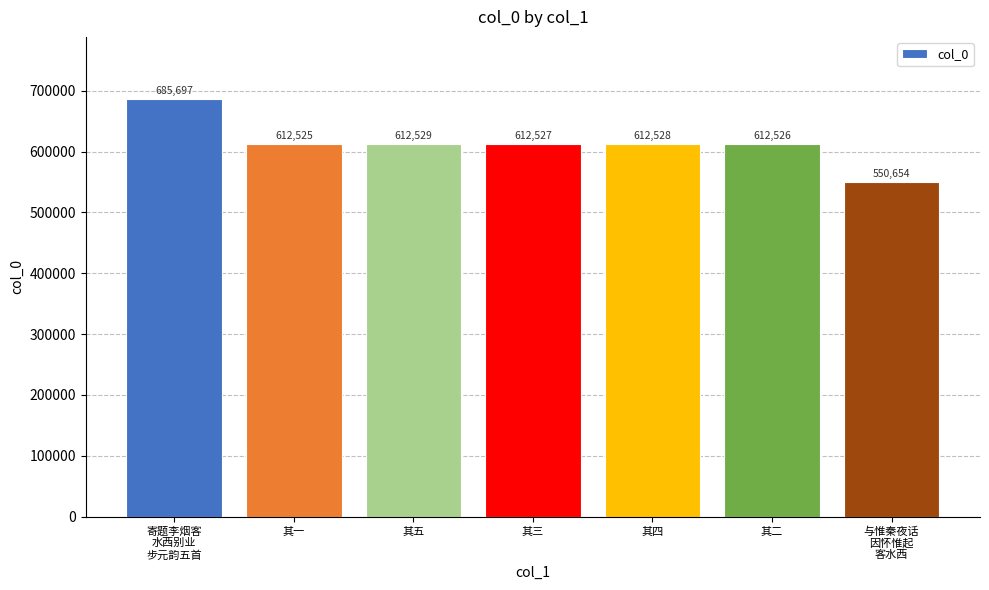

The value at 其一 is 612525. True or false?

True